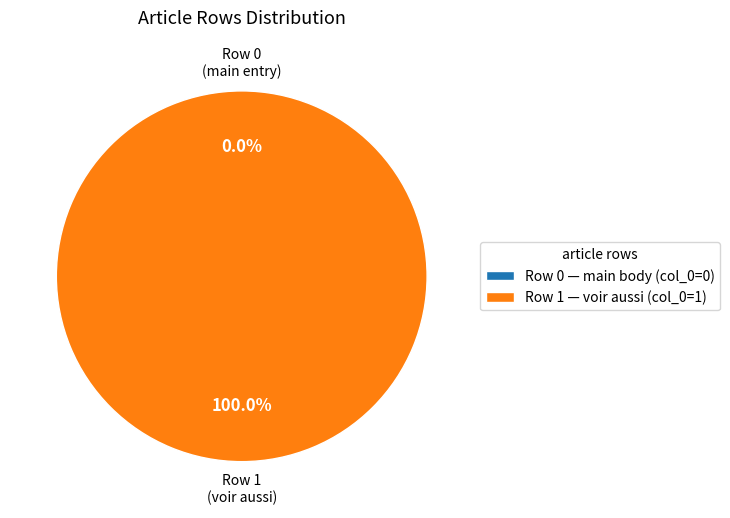

To the nearest percent, what portion does Capsule_de_Tenon (row 1) represent?

100%